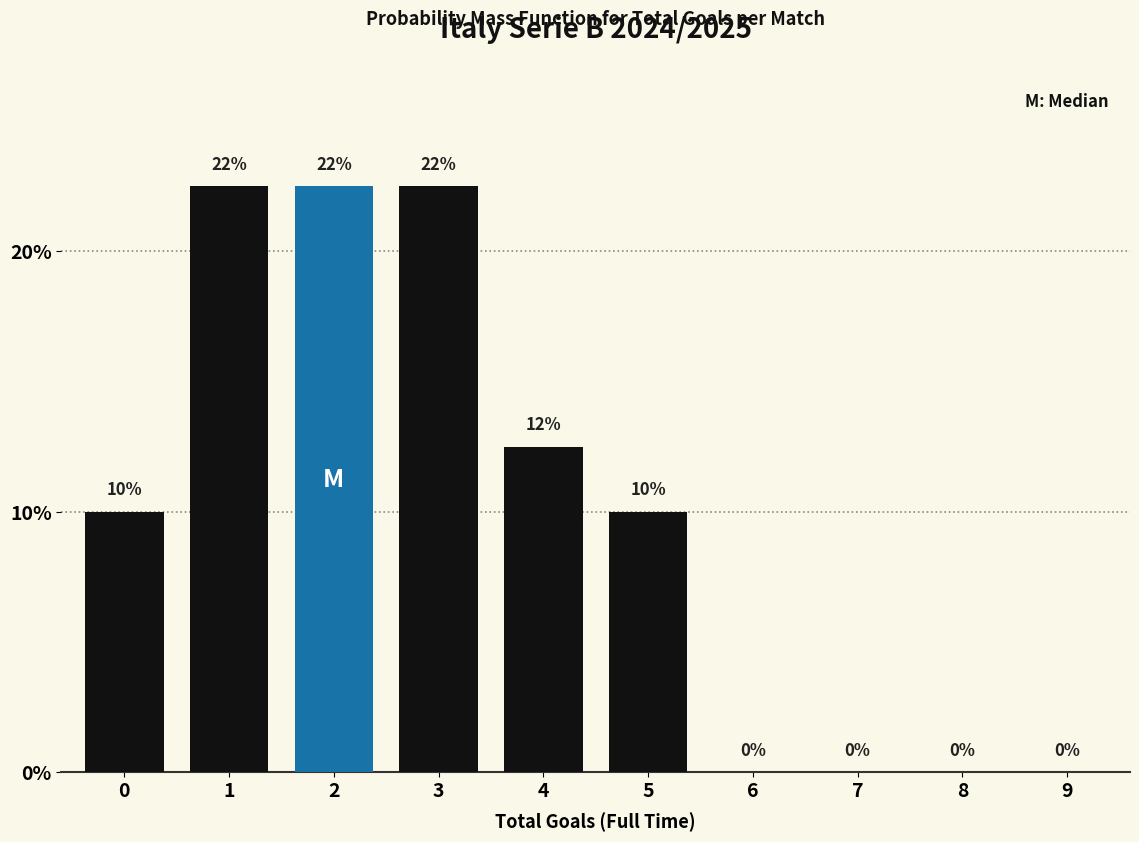

What value does the data have at 4?

12.5